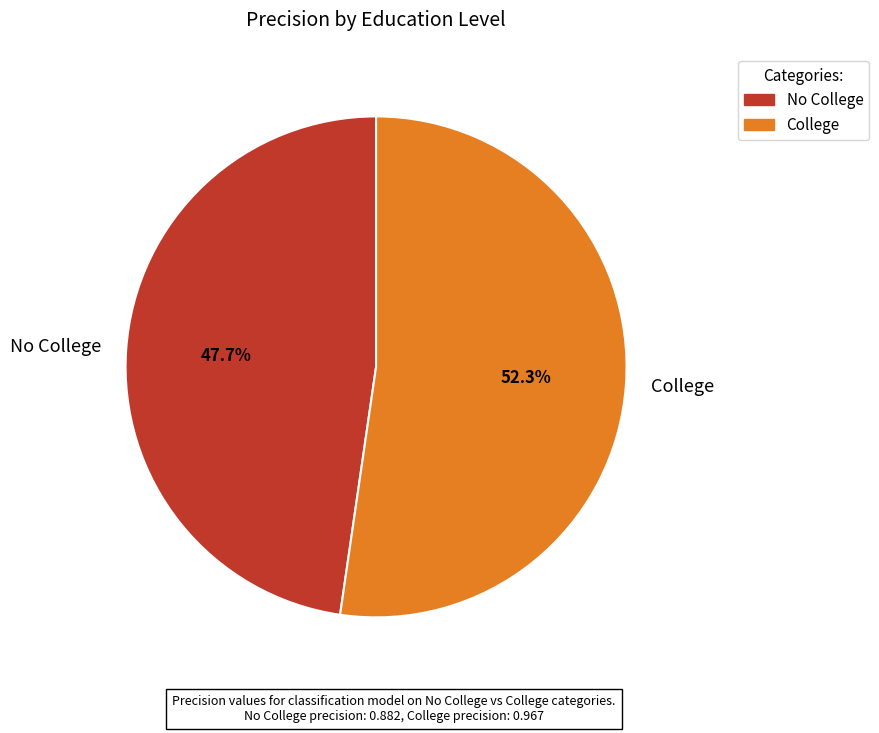

How many segments does this pie chart have?

2